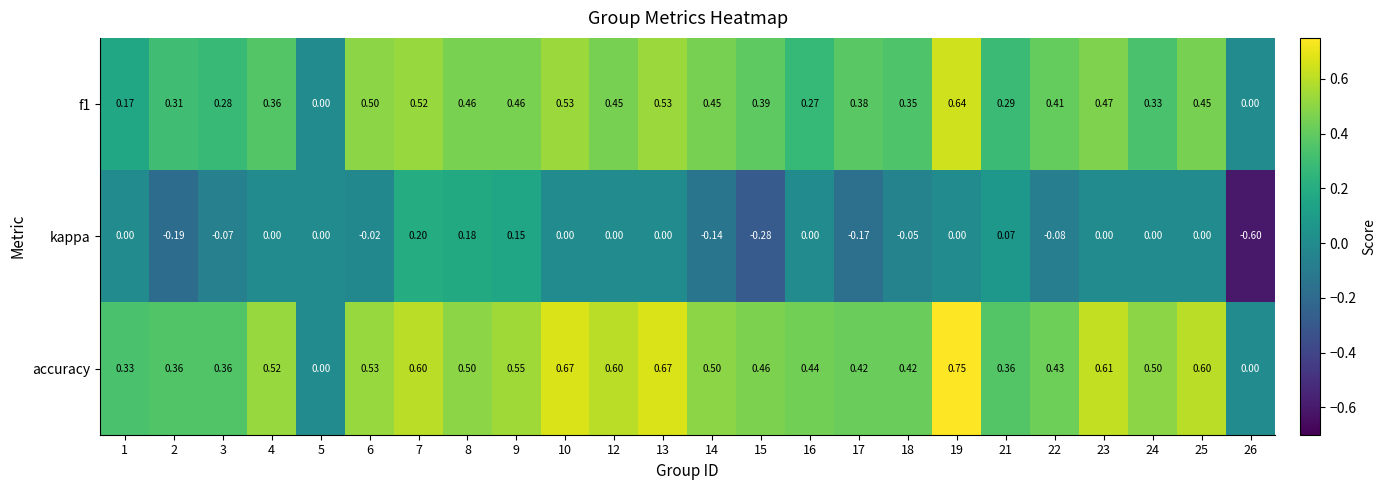

Count the number of categories in the chart.

24